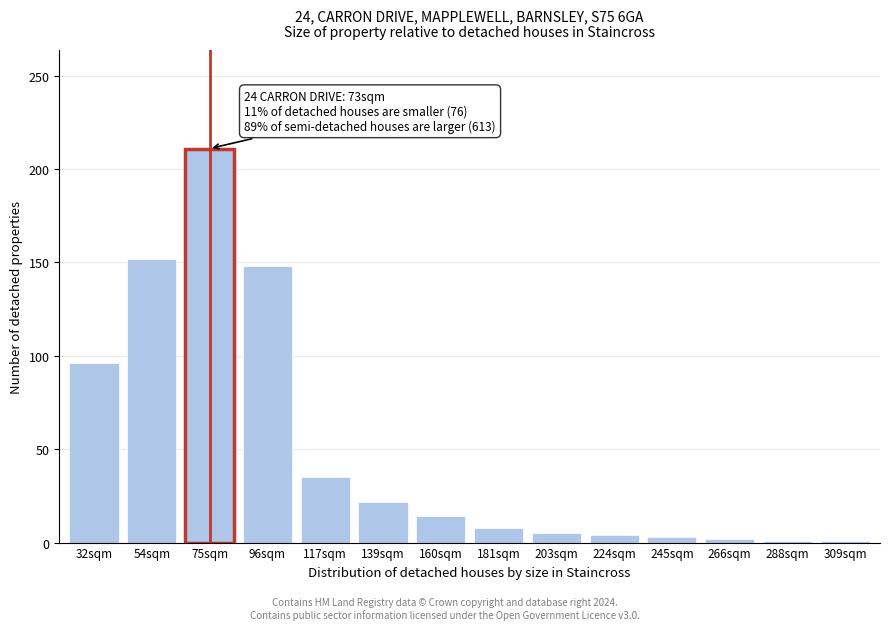

What is the label of the 2nd bar from the right?

288sqm